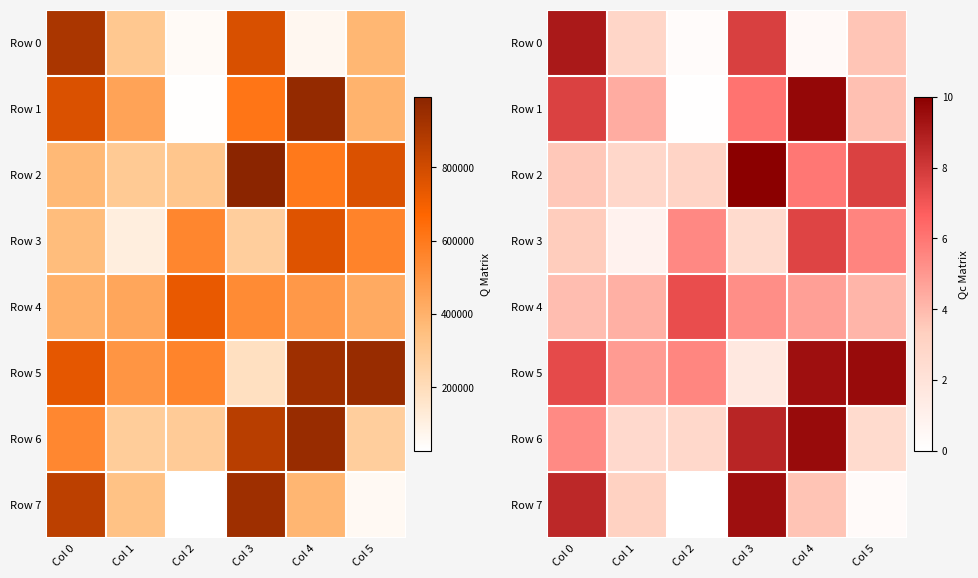

Is the value of Row 1 at Col 0 greater than the value of Row 5 at Col 4?

No